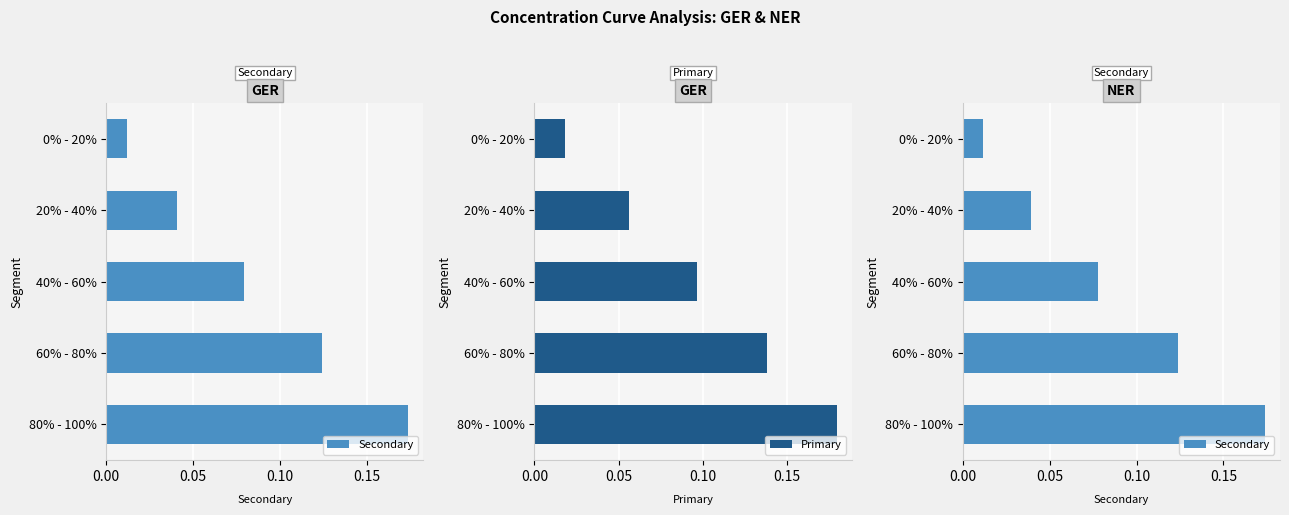

List the series in order of their peak value, lowest first.

Secondary, Primary